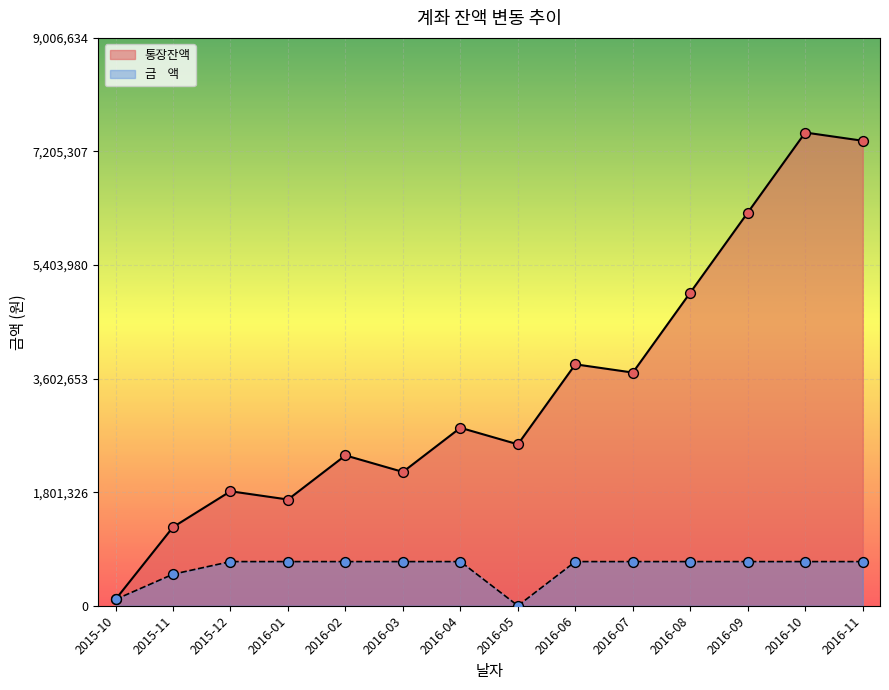

Which series has the largest Y range (max minus min)?

통장잔액